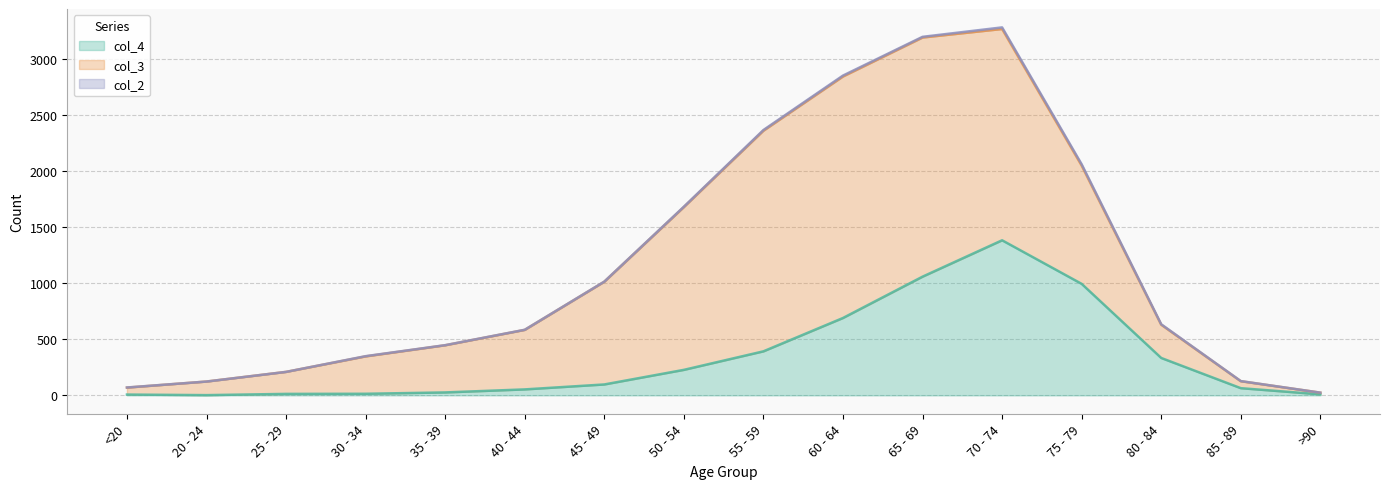

How many lines are shown in the chart?

3